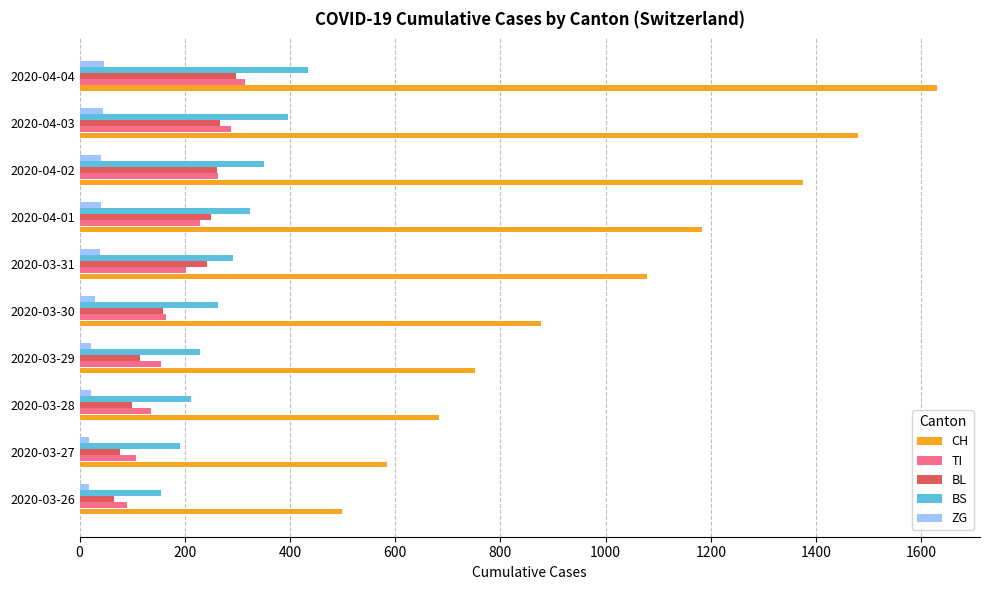

List the labels in order of CH value, largest first.

2020-04-04, 2020-04-03, 2020-04-02, 2020-04-01, 2020-03-31, 2020-03-30, 2020-03-29, 2020-03-28, 2020-03-27, 2020-03-26